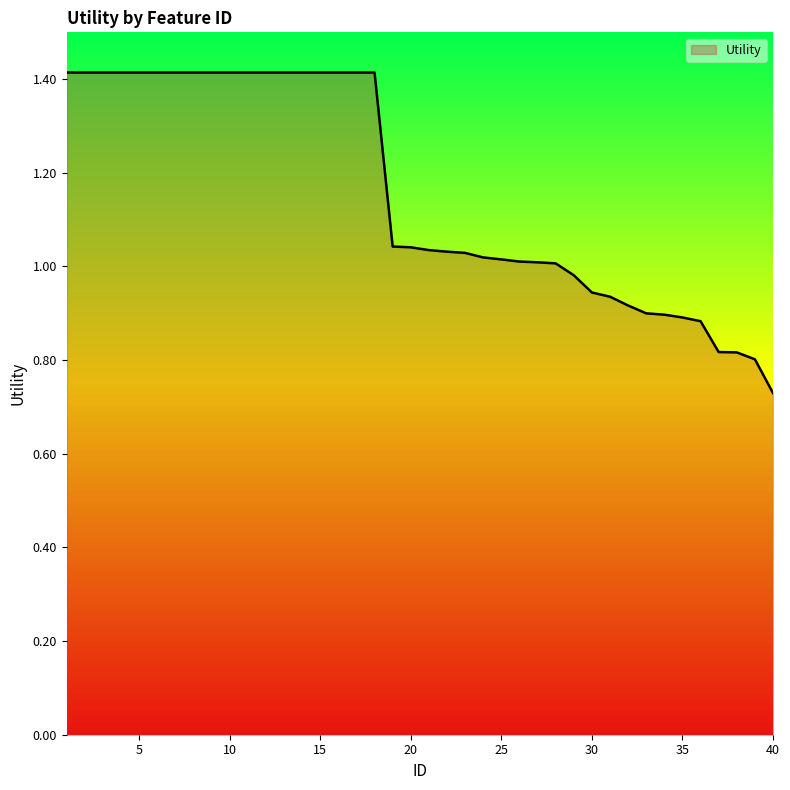

How many lines are shown in the chart?

1